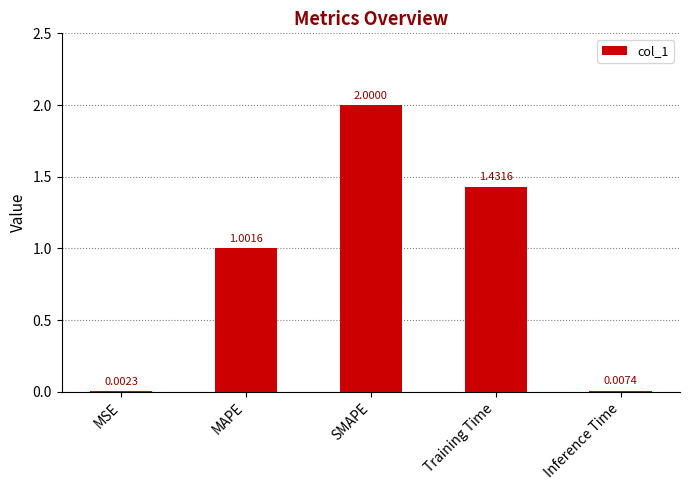

What is the change in value from MSE to MAPE?

+1.0